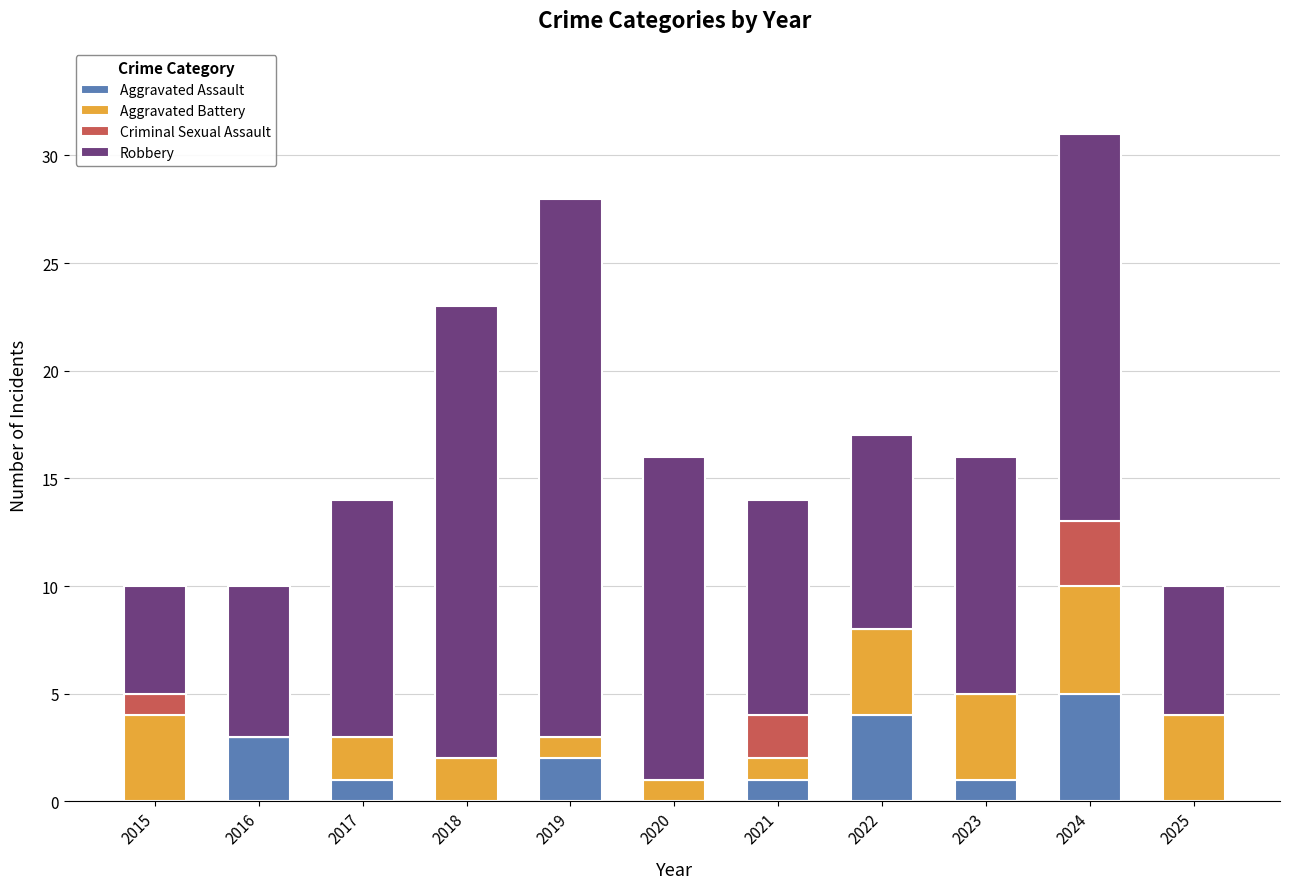

What is the sum of the Aggravated Assault values at 2024 and 2019?

7